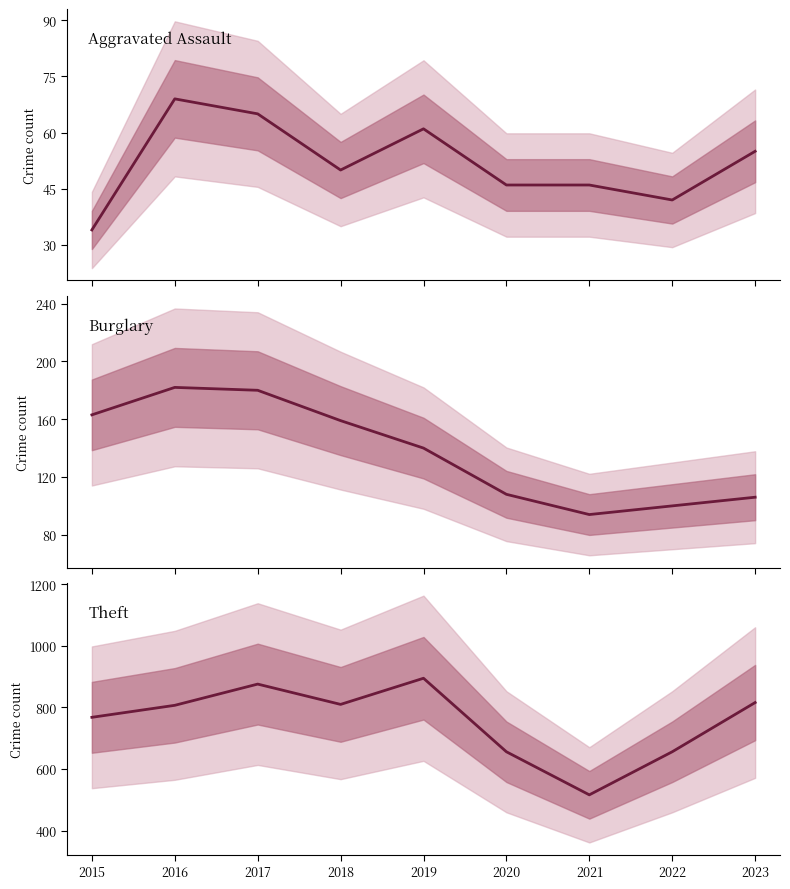

Reading right to left, list all the values displayed in this chart.

Aggravated Assault: 55	42	46	46	61	50	65	69	34
Burglary: 106	100	94	108	140	159	180	182	163
Theft: 816	656	516	656	895	810	876	807	768